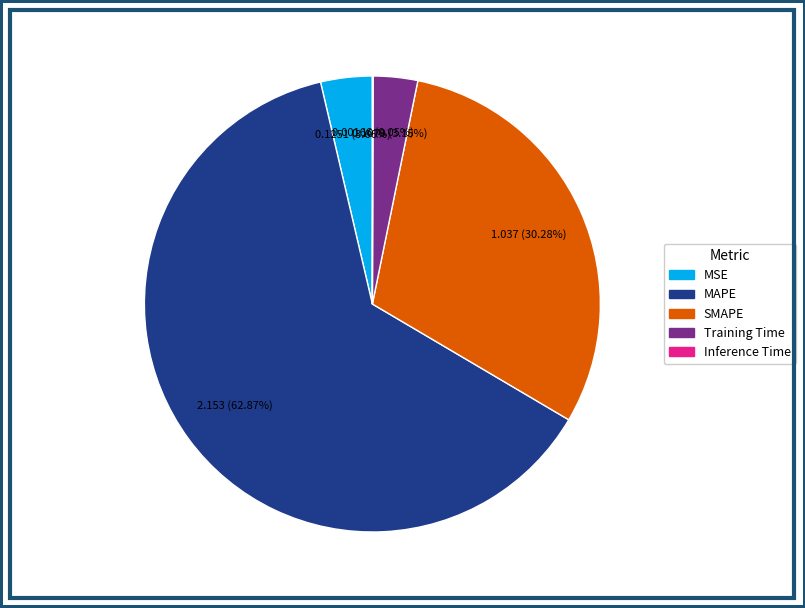

Which category has the biggest portion of the pie?

MAPE